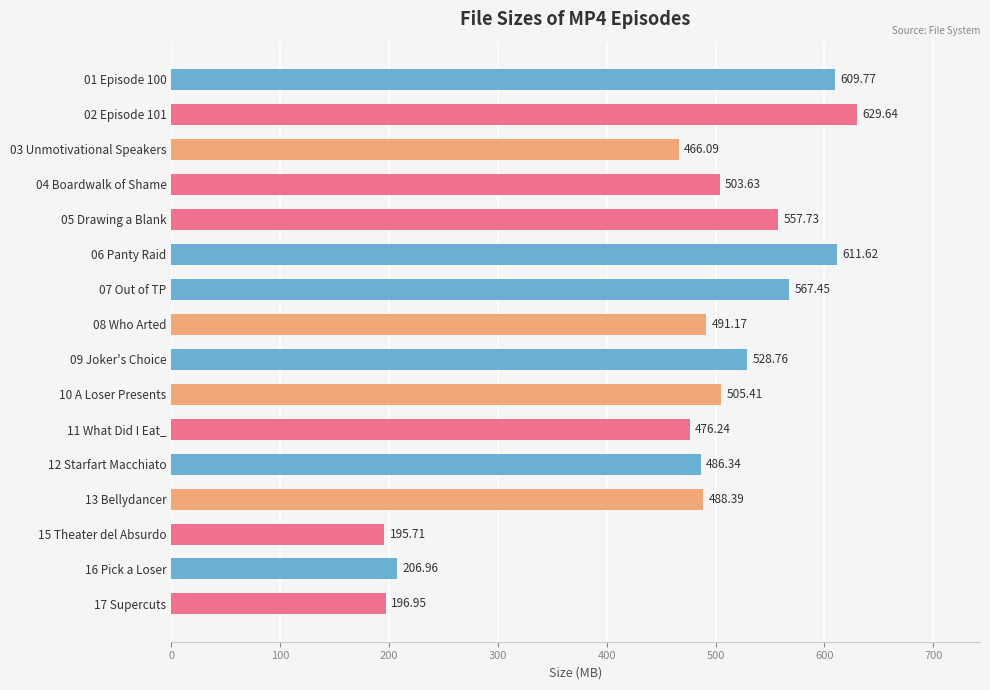

What is the difference between the maximum and minimum values?

433.9